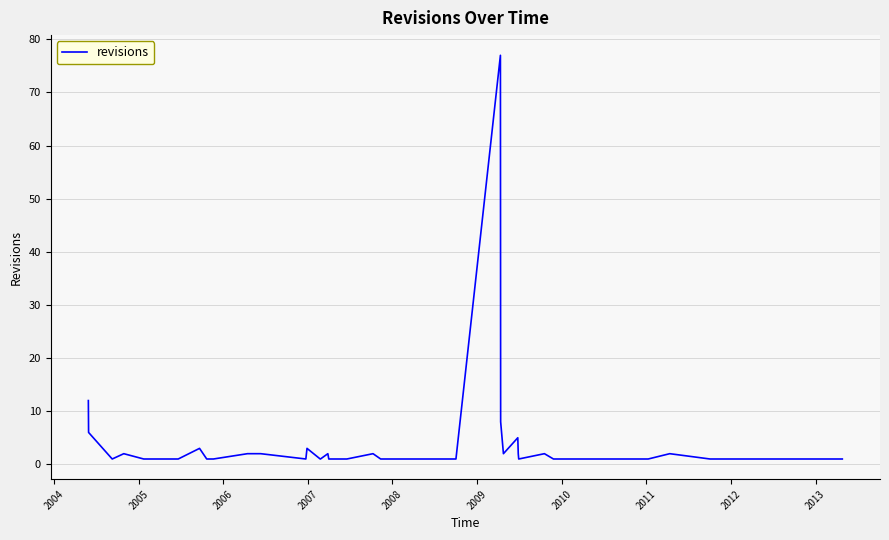

What is the maximum value shown in the chart?

77